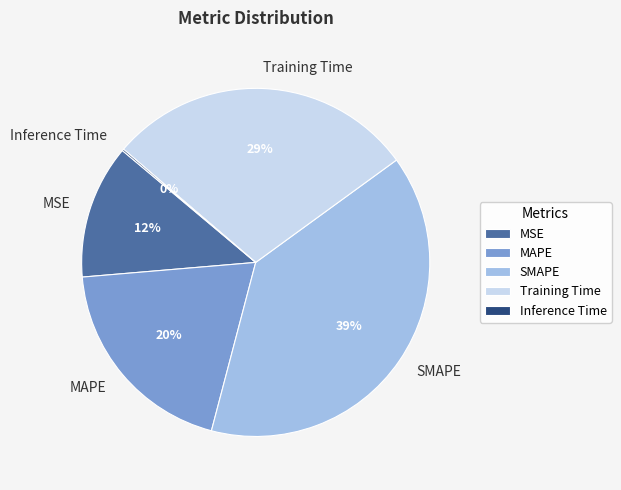

The SMAPE slice represents 39% of the pie. True or false?

True